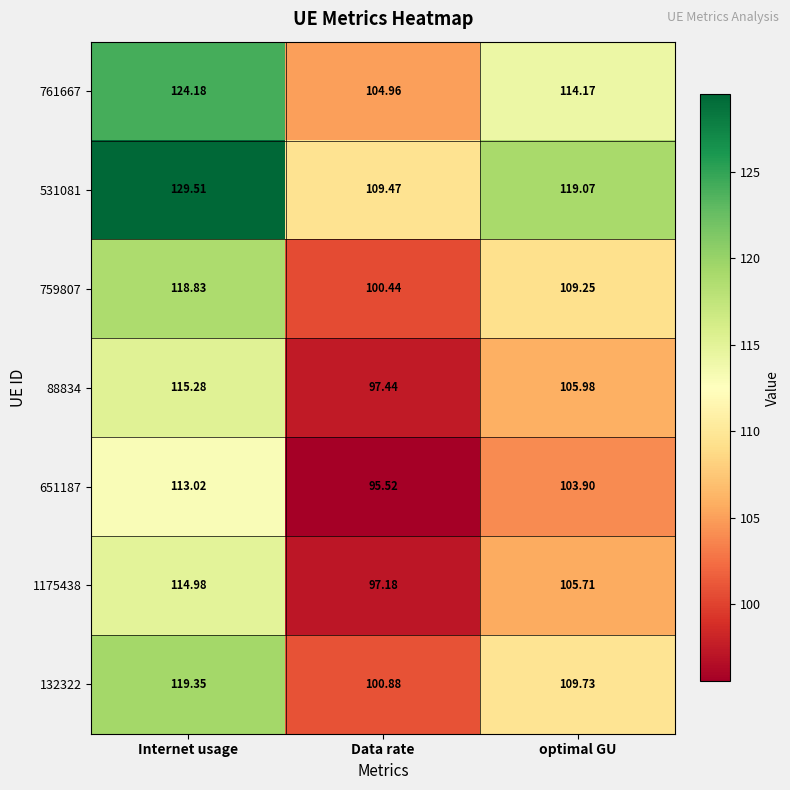

List the labels in order of 132322 value, smallest first.

Data rate, optimal GU, Internet usage